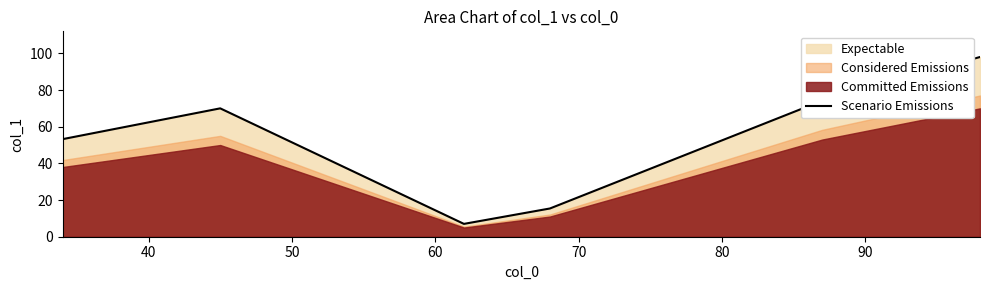

What is the value of the 6th point from the left?

98.0